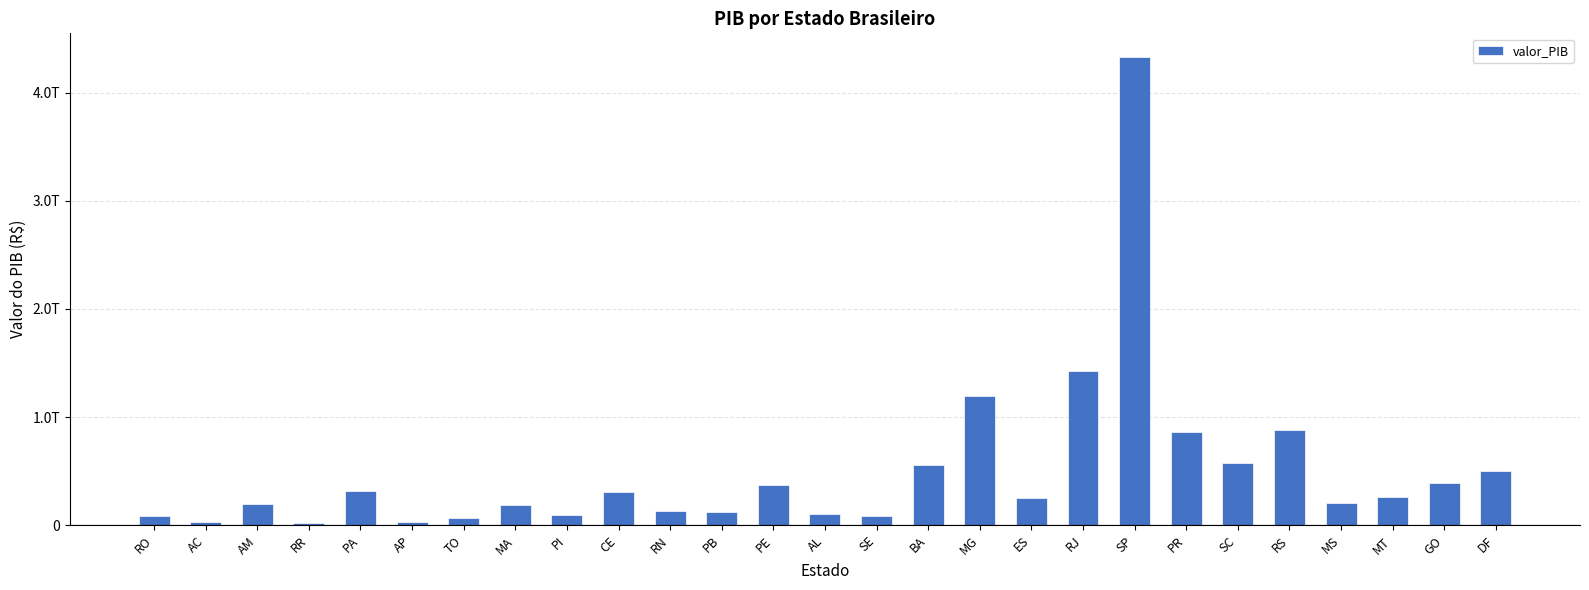

What value does the data have at PB?

126770370896